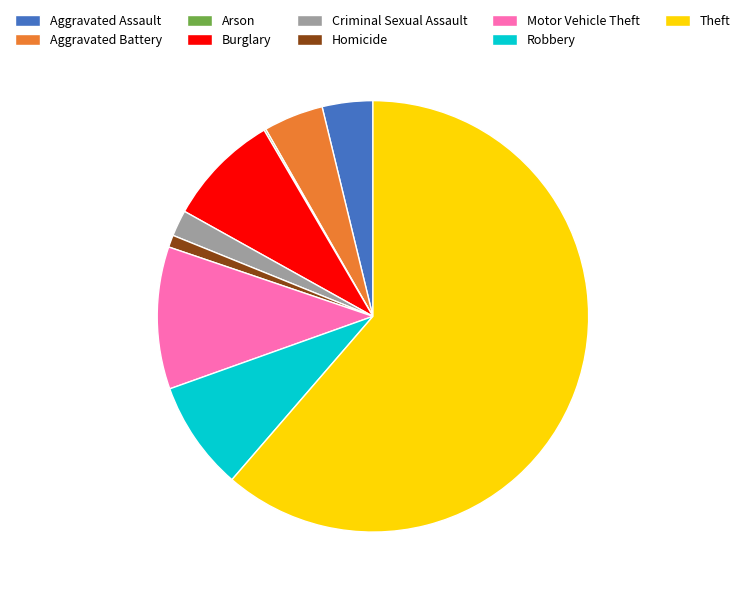

Does Theft account for over 50% of the chart?

Yes